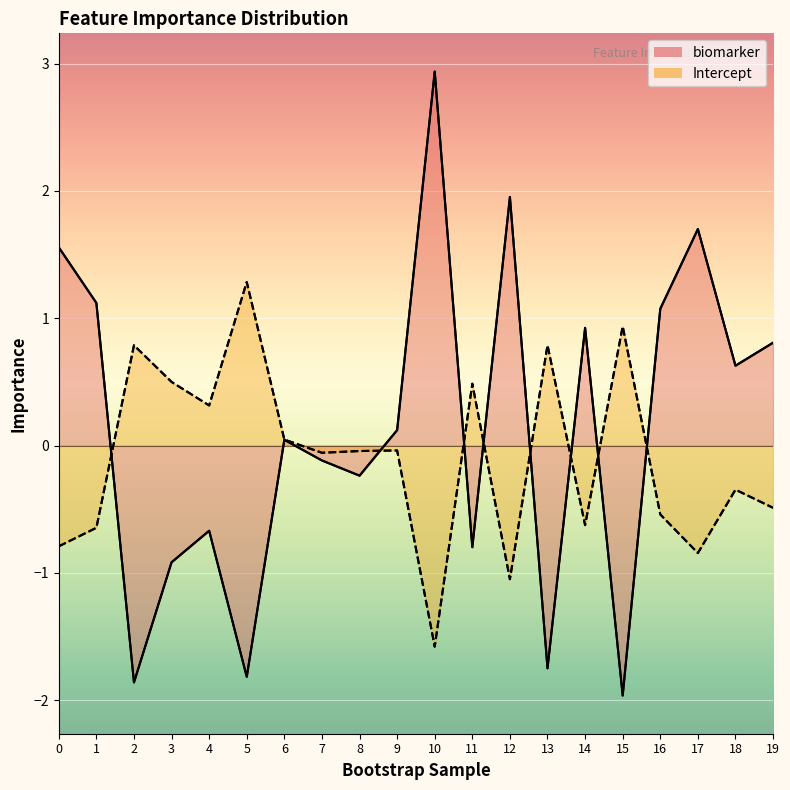

Where is the first local minimum for Intercept (line)?

4